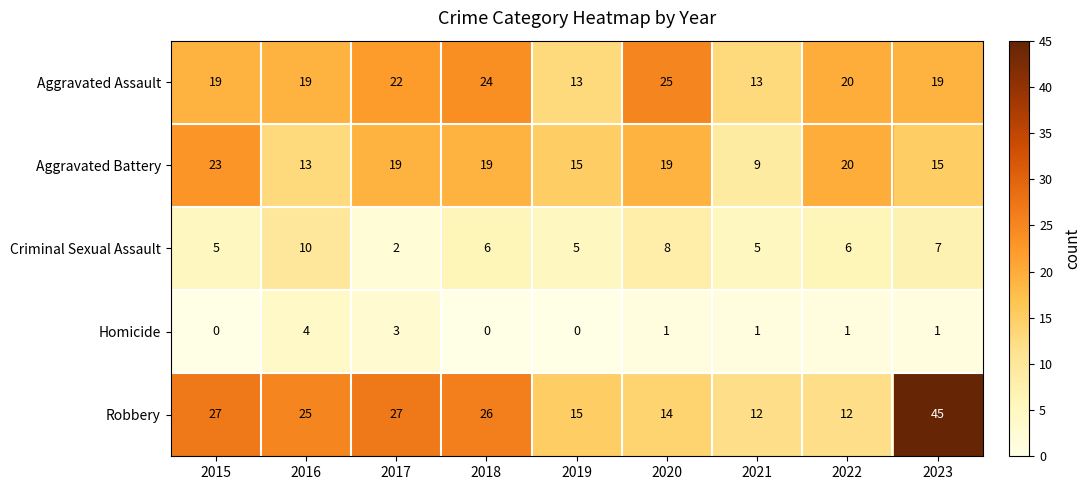

Is the value of Aggravated Assault at 2019 greater than the value of Aggravated Battery at 2019?

No